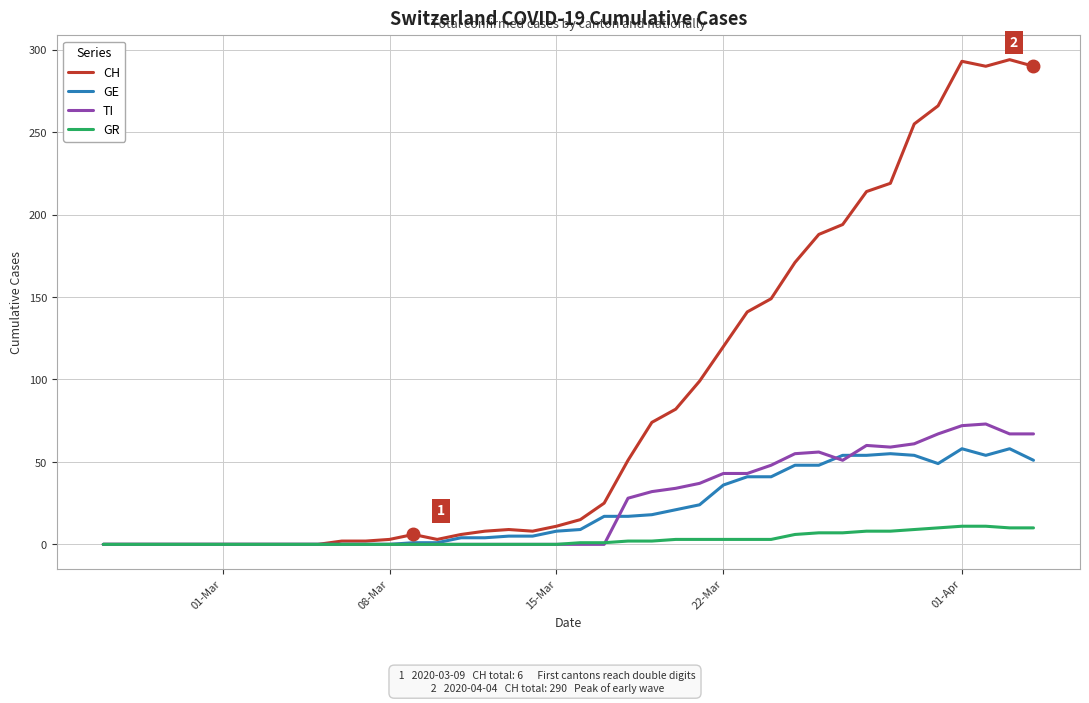

After their last crossing, which series has the higher values: GR or TI?

TI